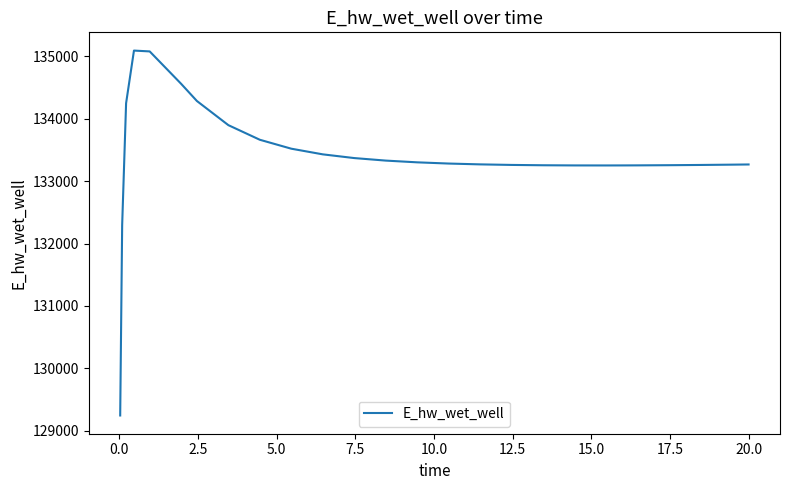

What is the maximum value shown in the chart?

135093.2